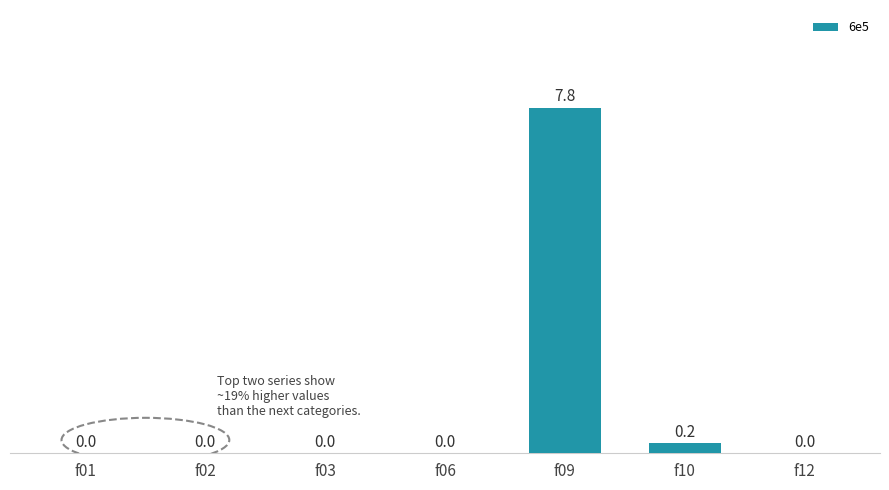

What is the change in value from f01 to f09?

+7.8